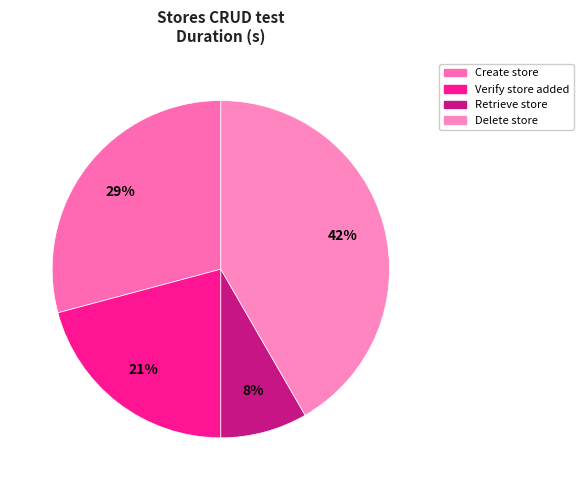

How many segments does this pie chart have?

4